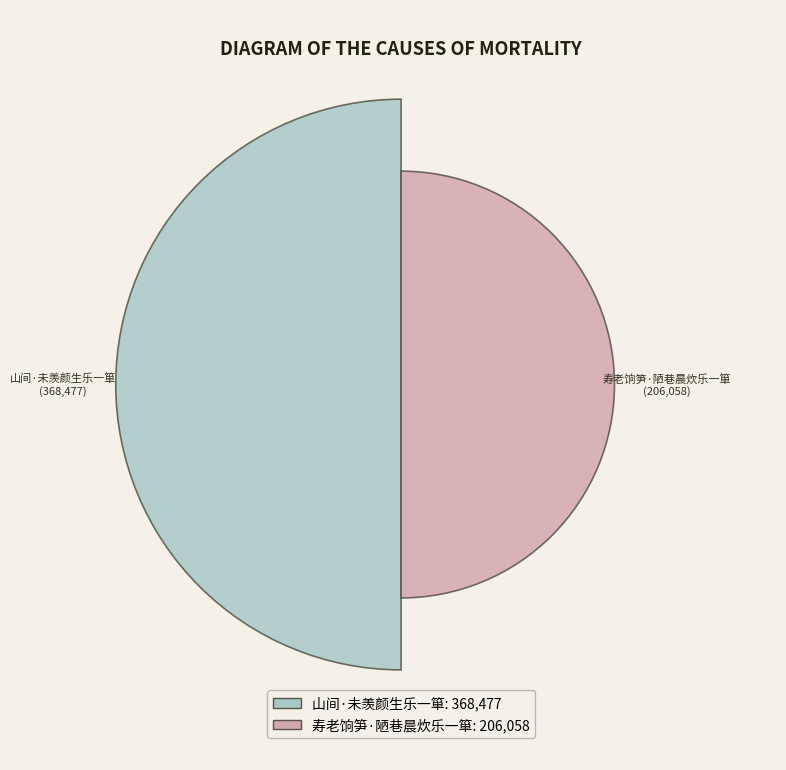

To the nearest percent, what is the difference between the largest and smallest slice percentages?

28%